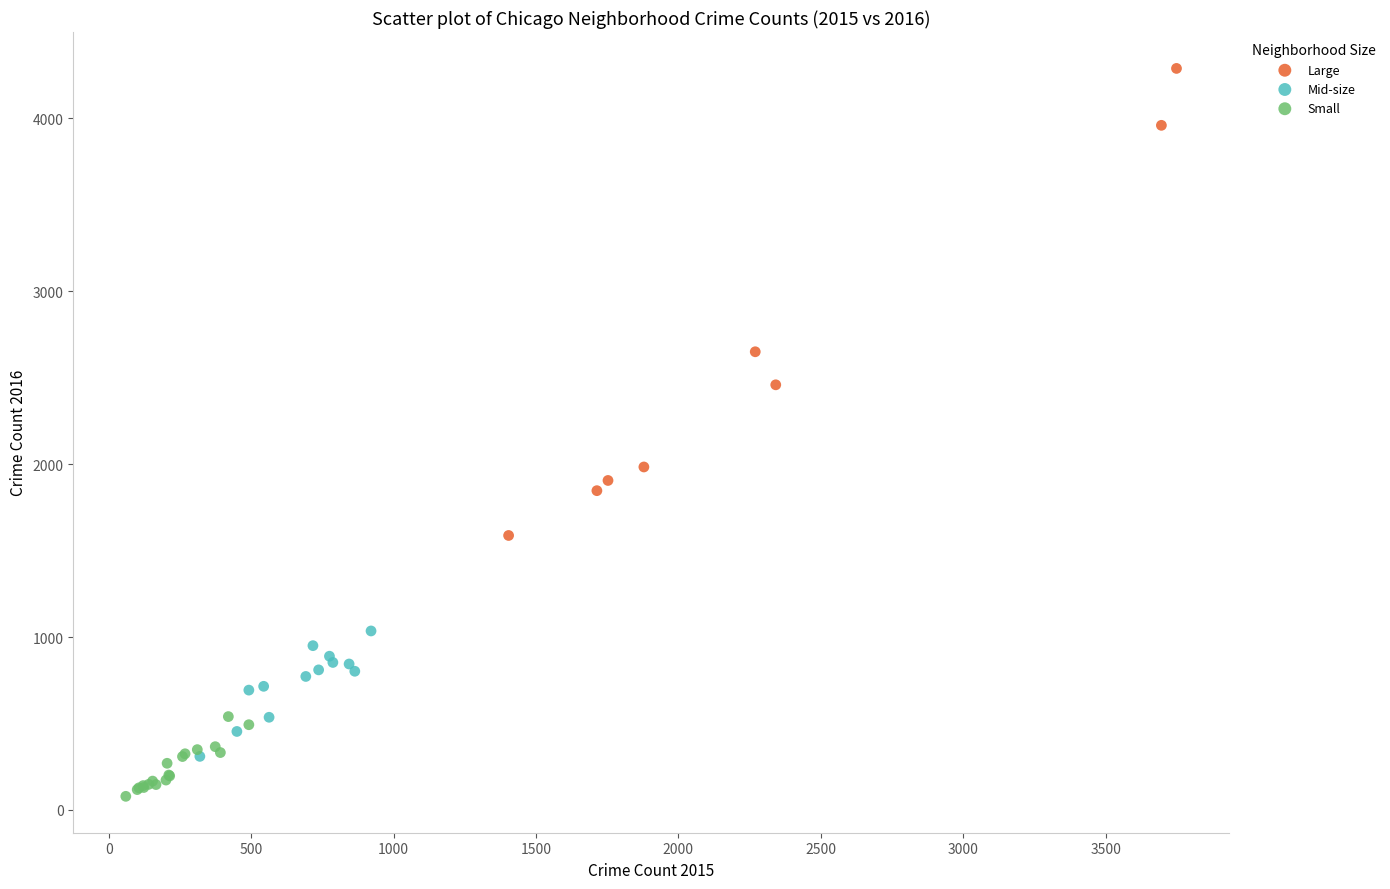

Which series has the widest spread of Y values?

Large